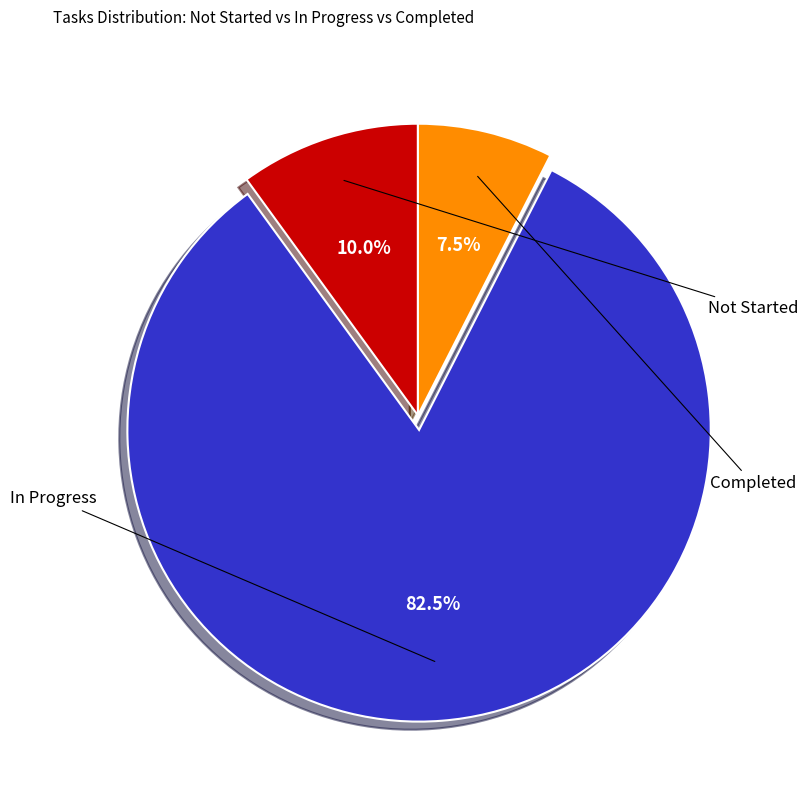

To the nearest percent, what is the difference between the In Progress and Not Started slice percentages?

72%